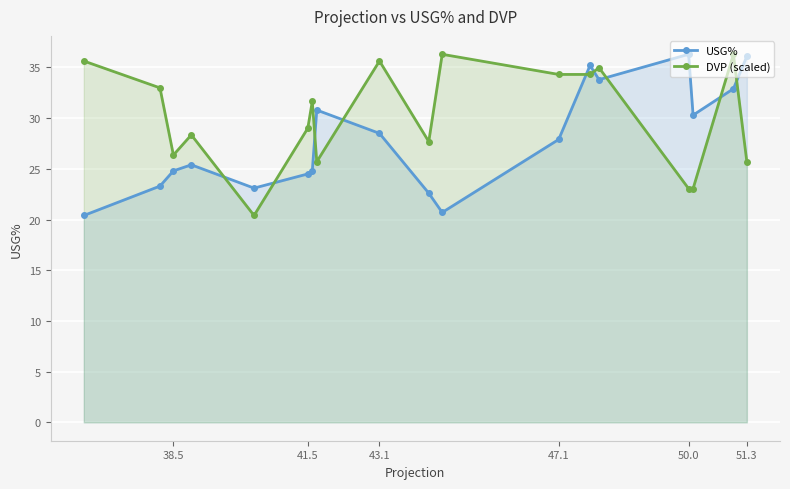

Is it true that USG% equals 42.9 at 41.5?

False